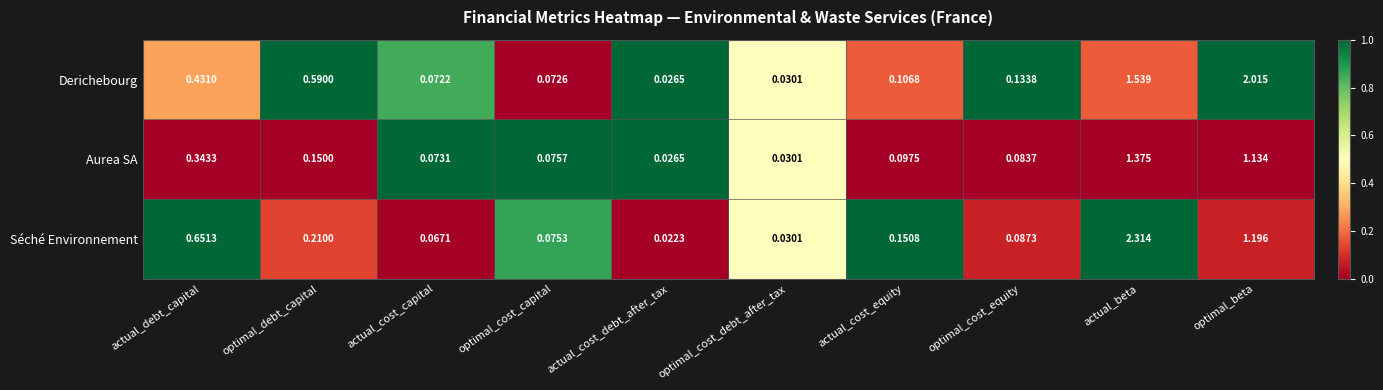

At which label does Derichebourg reach its peak?

optimal_beta